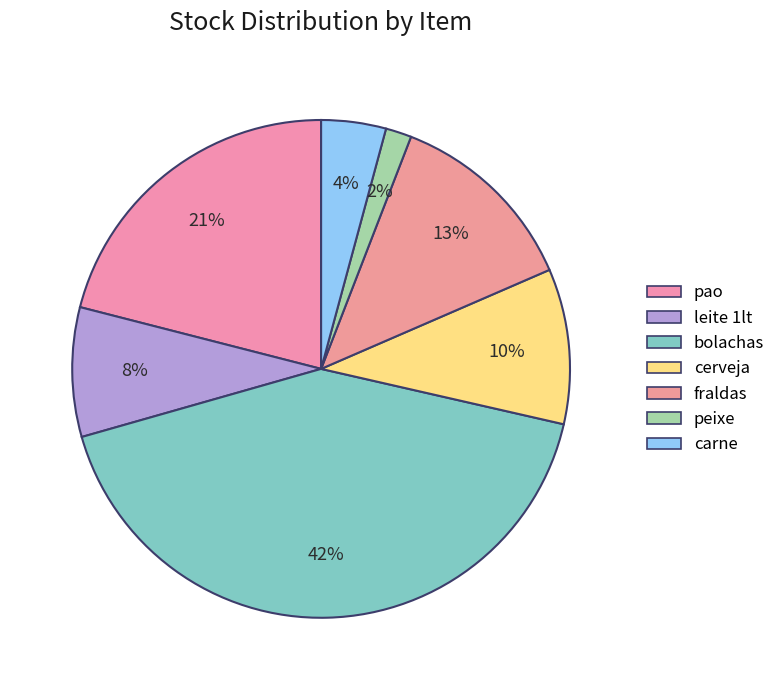

How many segments does this pie chart have?

7